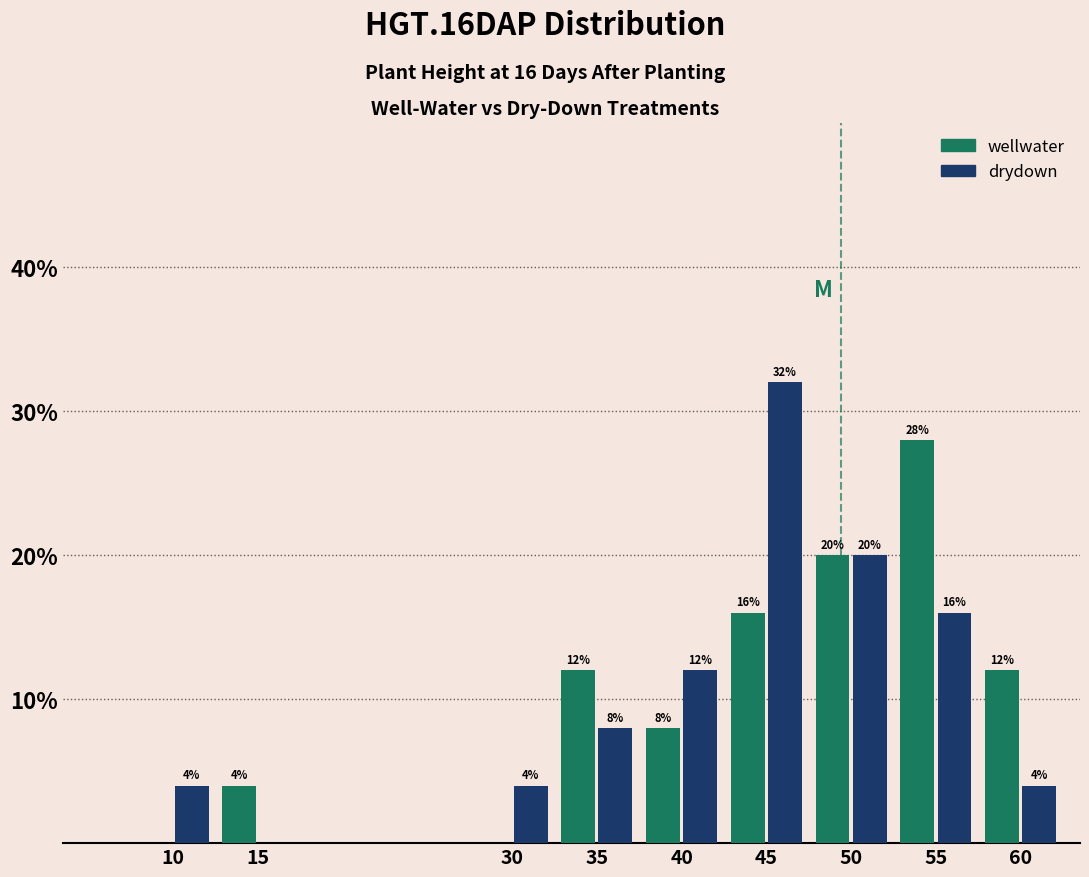

Reading right to left, transcribe all the data shown in this chart.

wellwater: 60=12.0	55=28.0	50=20.0	45=16.0	40=8.0	35=12.0	30=0.0	15=4.0	10=0.0
drydown: 60=4.0	55=16.0	50=20.0	45=32.0	40=12.0	35=8.0	30=4.0	15=0.0	10=4.0